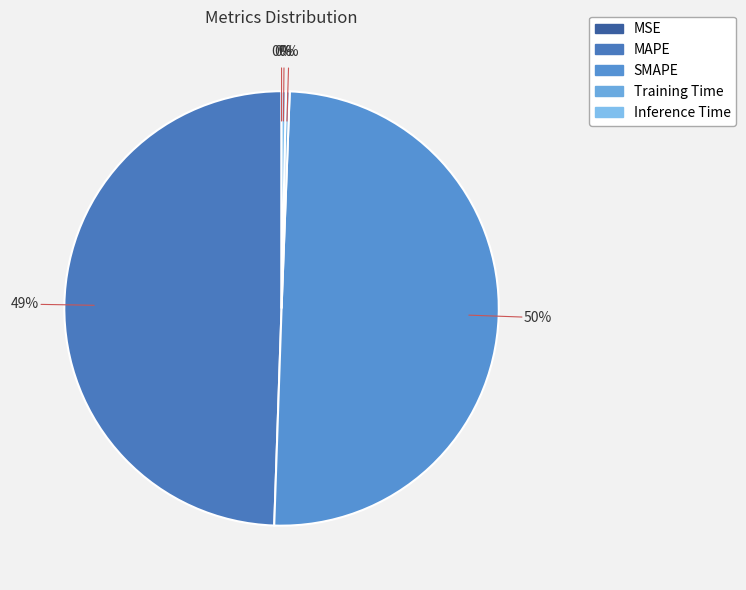

How many slices are in this pie chart?

5